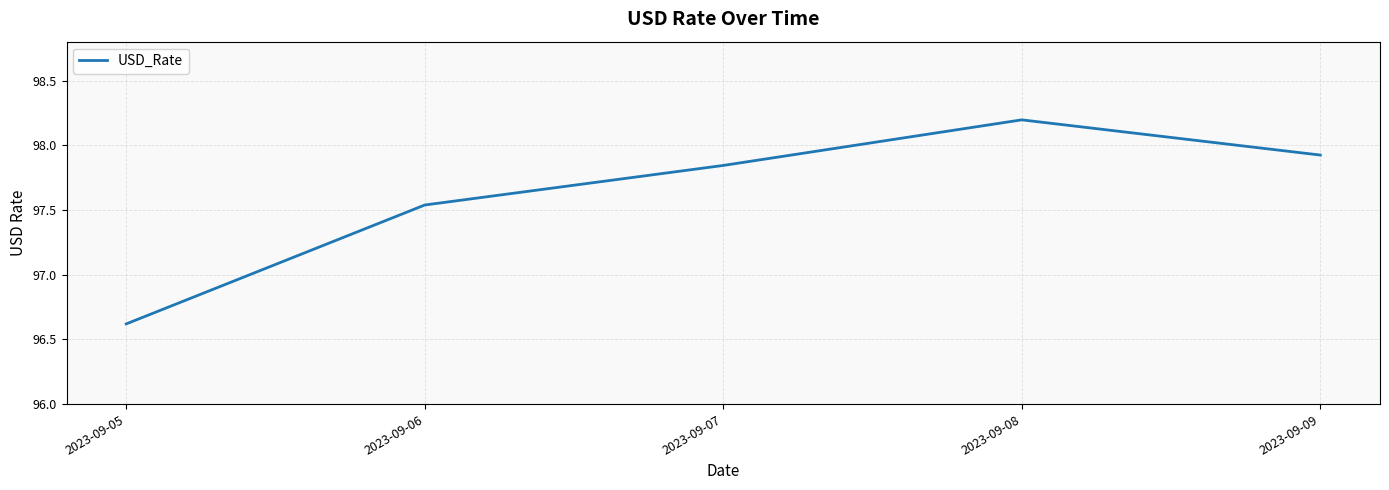

Which category has the highest value across all series?

2023-09-08